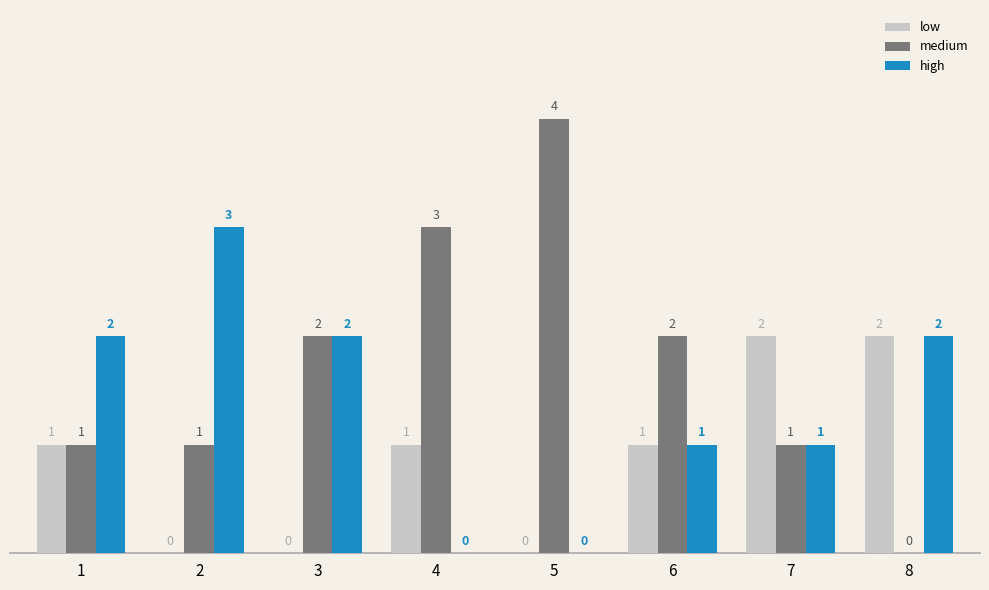

What is the sum of the medium values at 1 and 2?

2